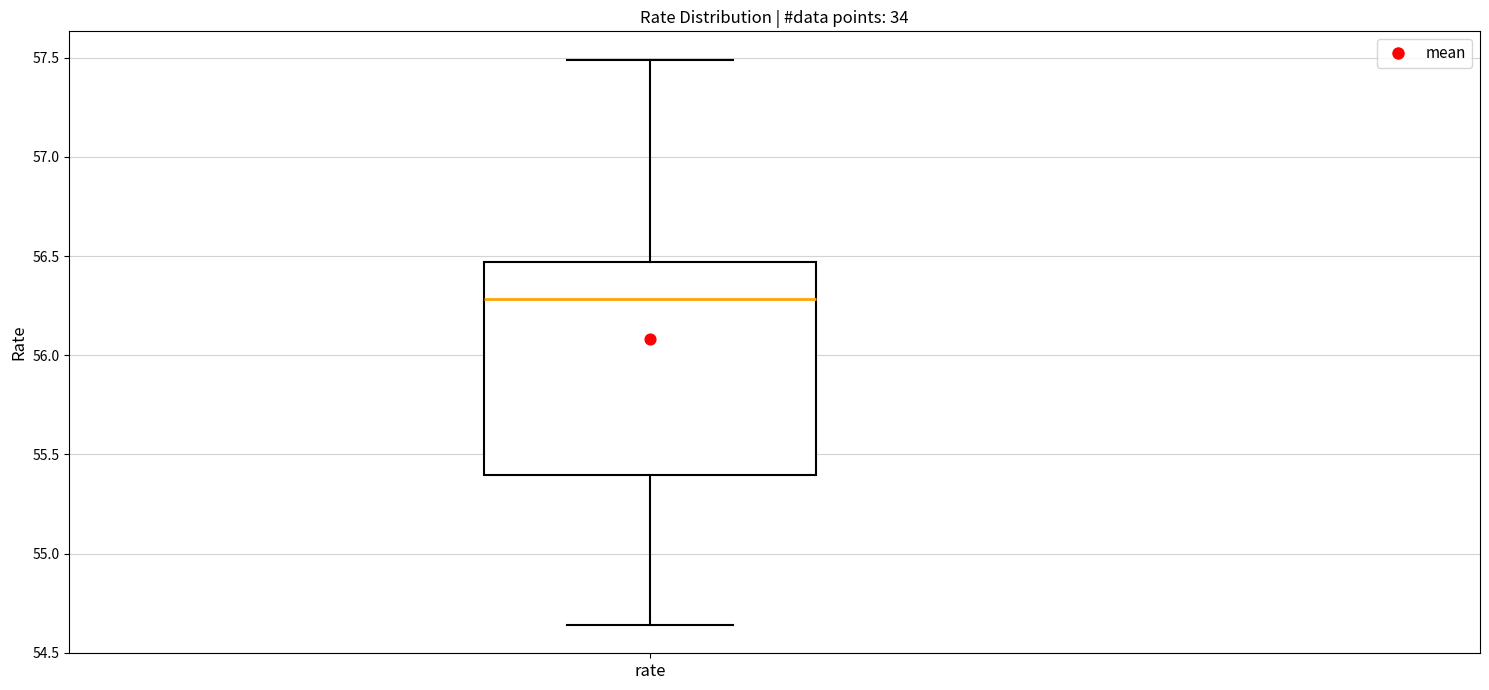

Read this box plot against the y-axis: the position of the median line, the range covered by the box, and the ends of both whiskers. The values are not printed on the chart, so give them approximately, as read against the axis.

median 56.30, box 55.40 to 56.45, whiskers 54.65 to 57.50